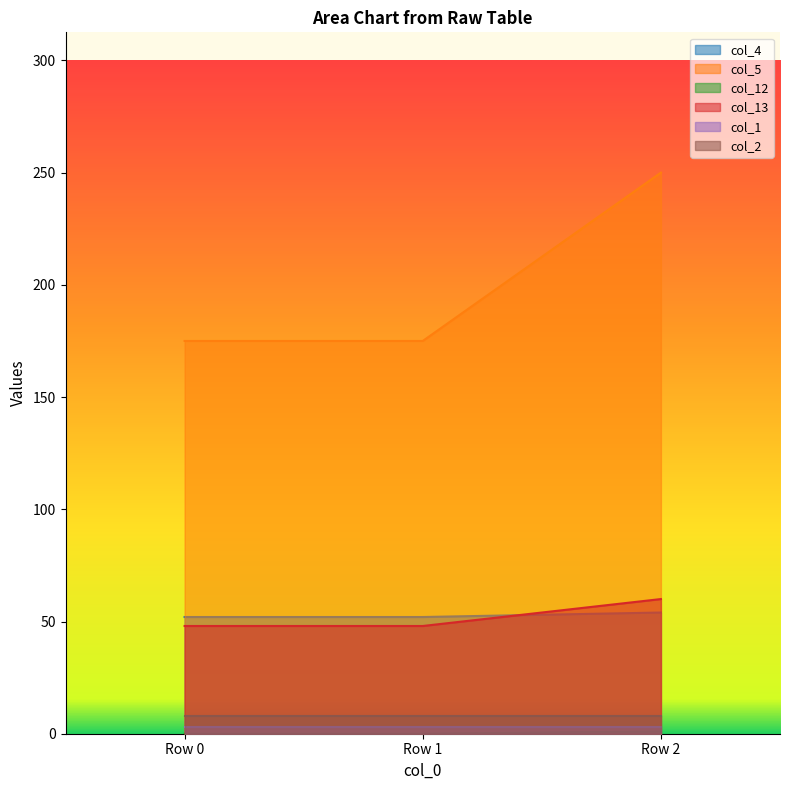

List the labels in order of col_12 value, largest first.

Row 2, Row 0, Row 1